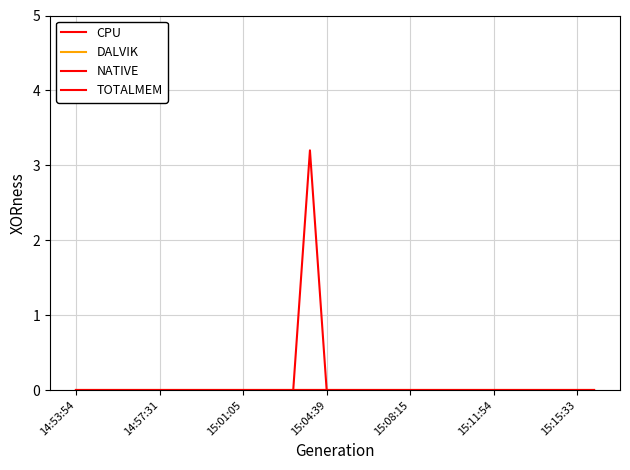

What is the label of the 1st point from the left?

14:53:54